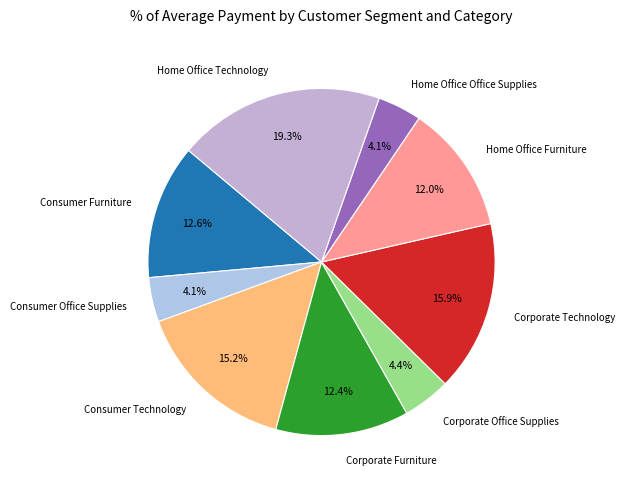

How much of the chart is everything except Corporate Technology?

84.1%